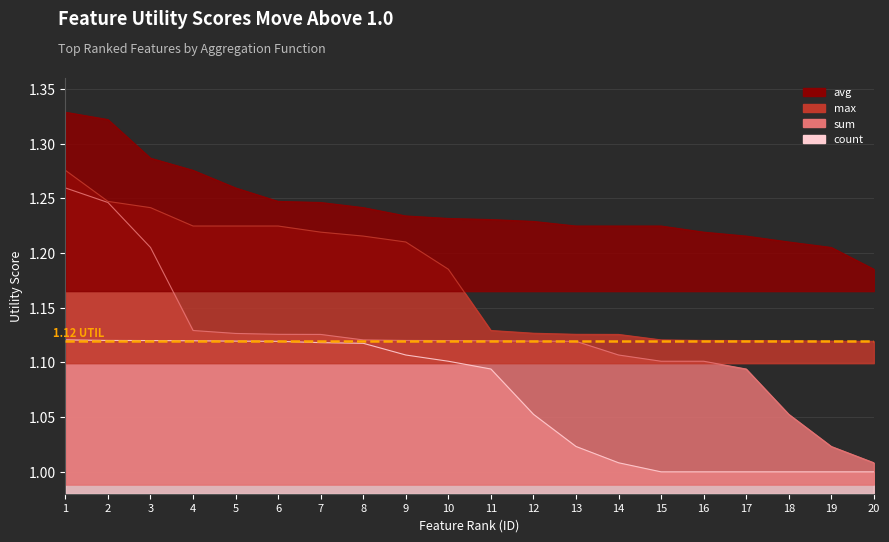

What is the average value of the max series?

1.2